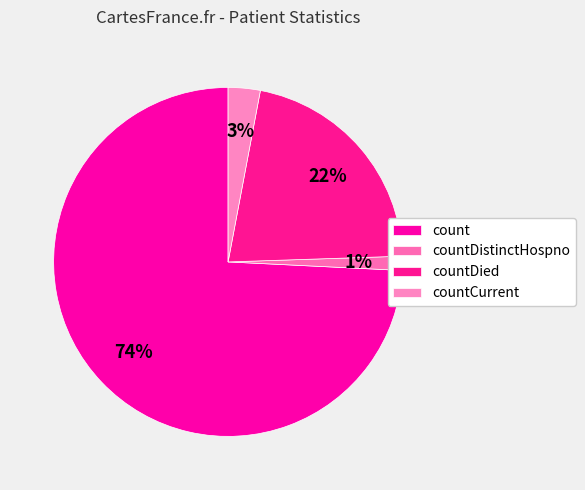

Rank the categories by value from highest to lowest.

count, countDied, countCurrent, countDistinctHospno